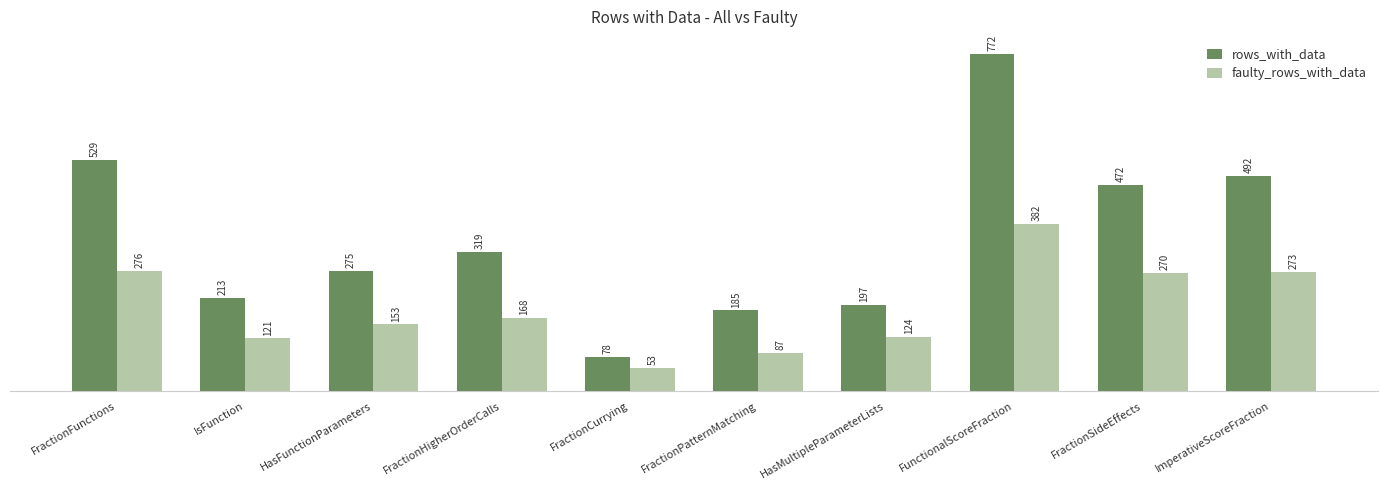

What is the sum of the faulty_rows_with_data values at FractionHigherOrderCalls and HasFunctionParameters?

321